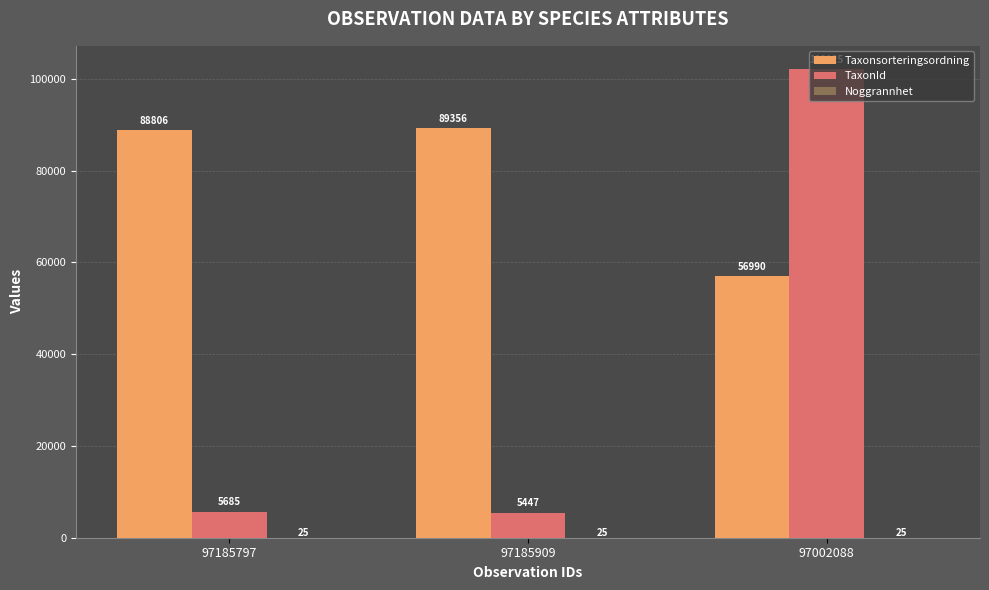

What is the sum of the TaxonId values at 97185797 and 97185909?

11132